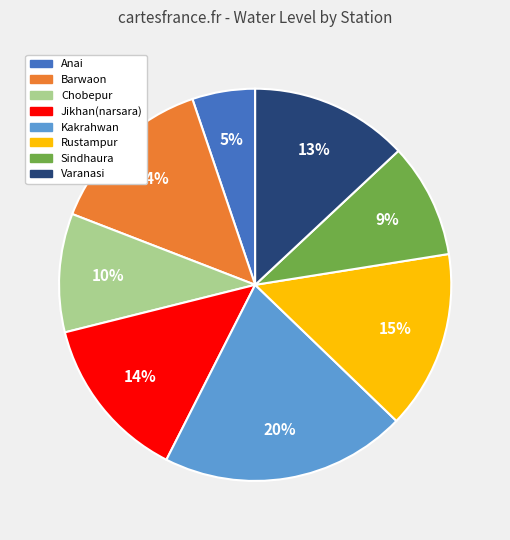

How many segments does this pie chart have?

8